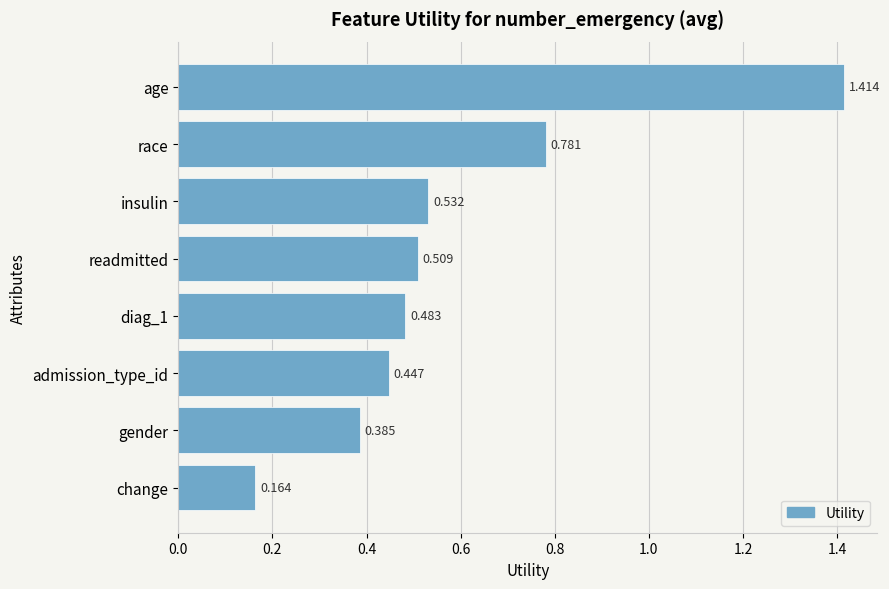

Count the number of categories in the chart.

8